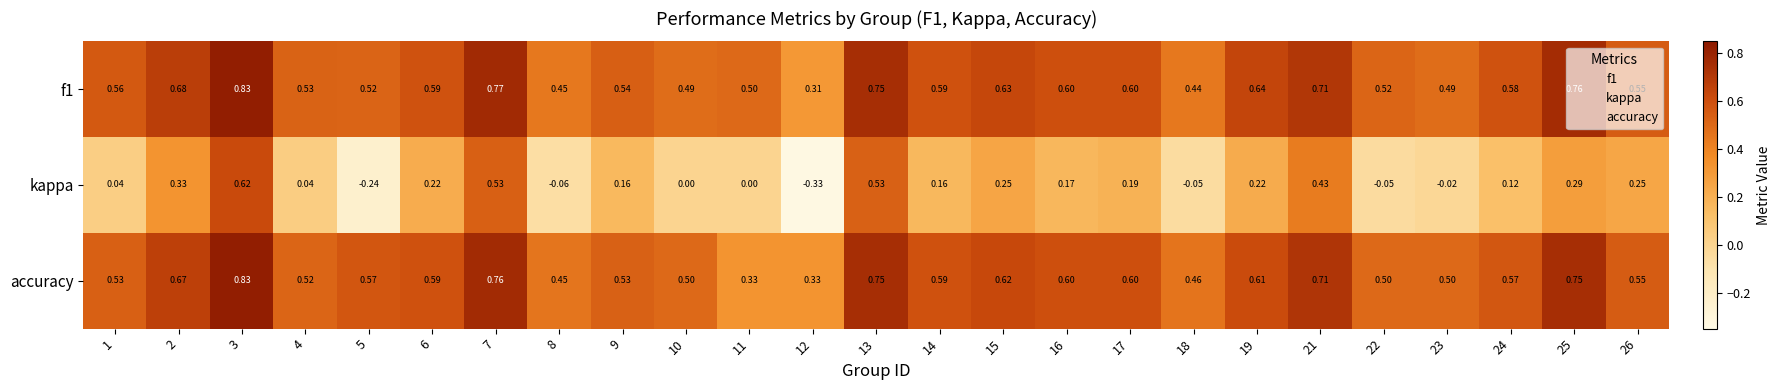

Which label corresponds to the smallest value in the chart?

12